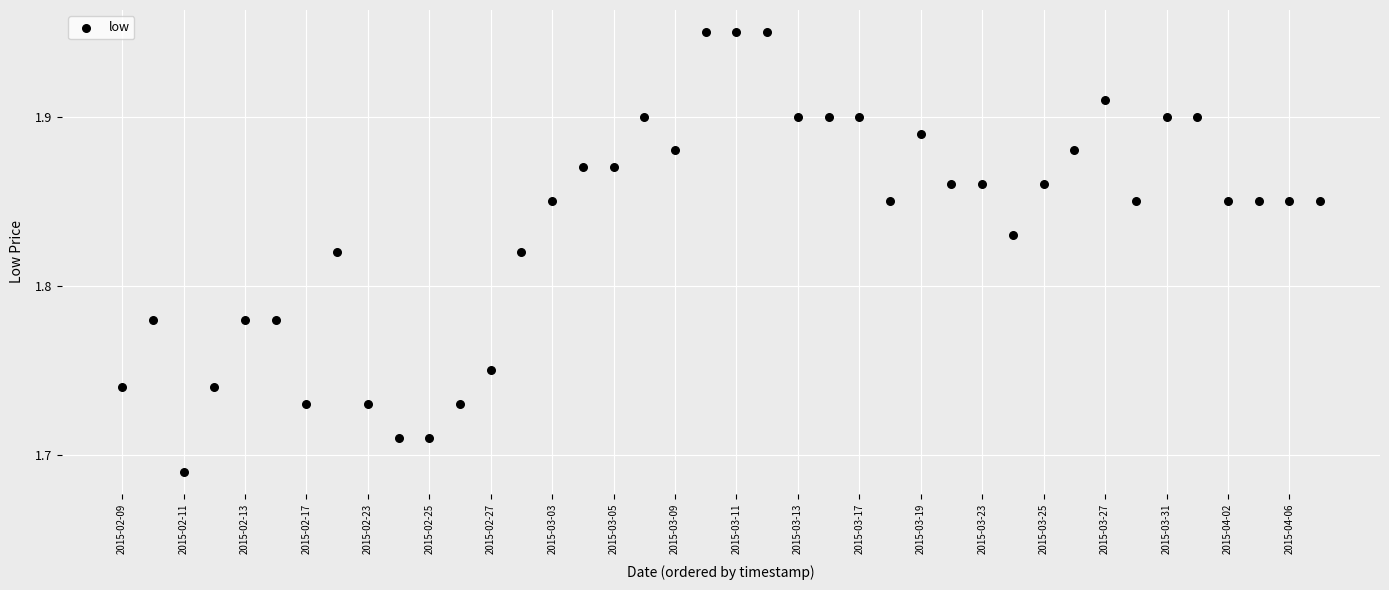

What is the range of Y values (max minus min)?

0.3